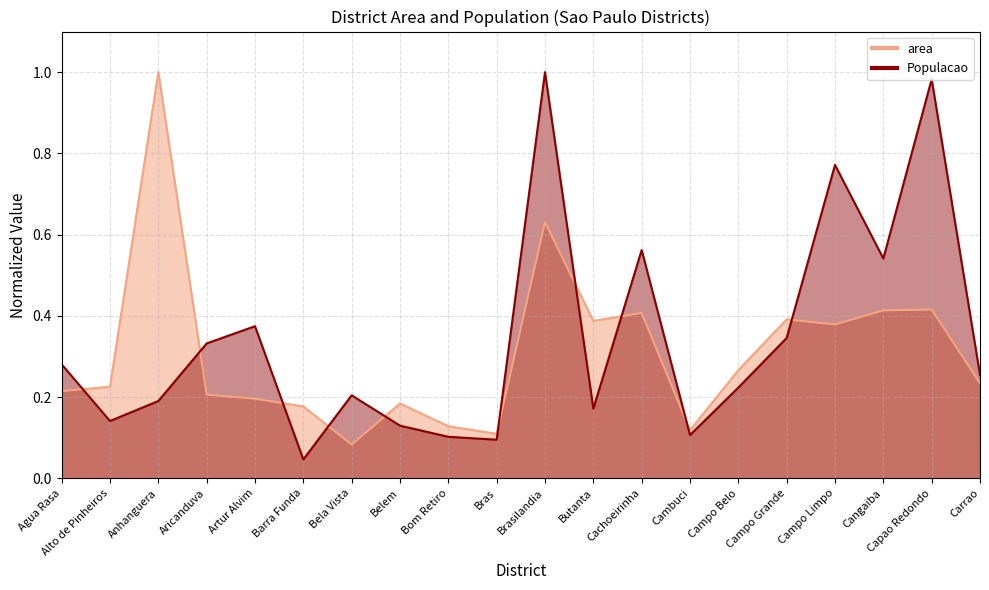

True or false: area has more than 1 interior local peaks.

True